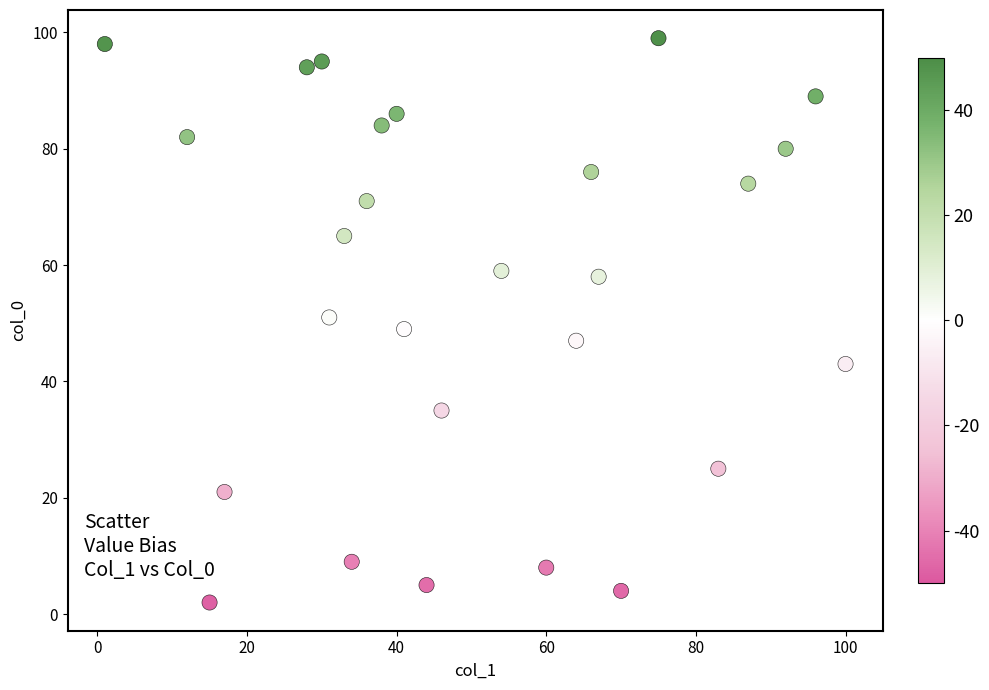

What is the range of X values (max minus min)?

99